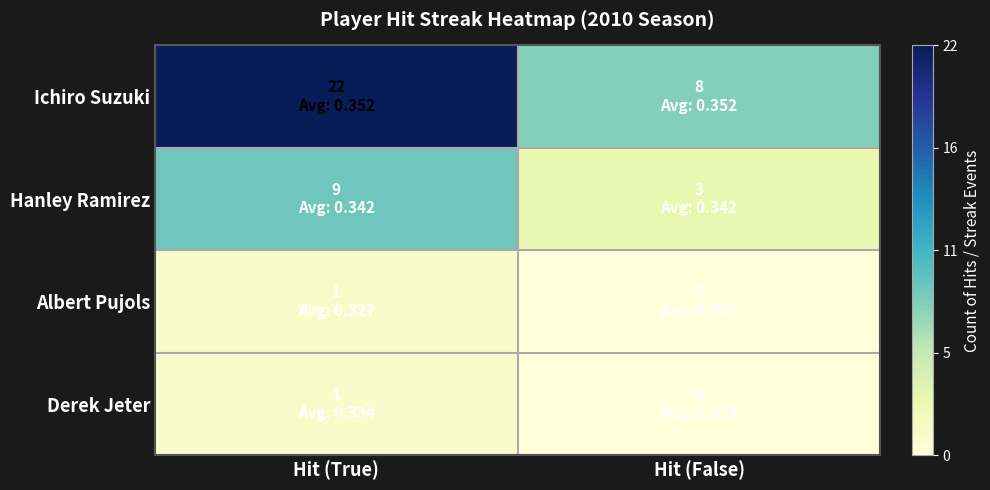

Reading right to left, extract all data points from this chart.

Ichiro Suzuki: Hit (False)=8	Hit (True)=22
Hanley Ramirez: Hit (False)=3	Hit (True)=9
Albert Pujols: Hit (False)=0	Hit (True)=1
Derek Jeter: Hit (False)=0	Hit (True)=1